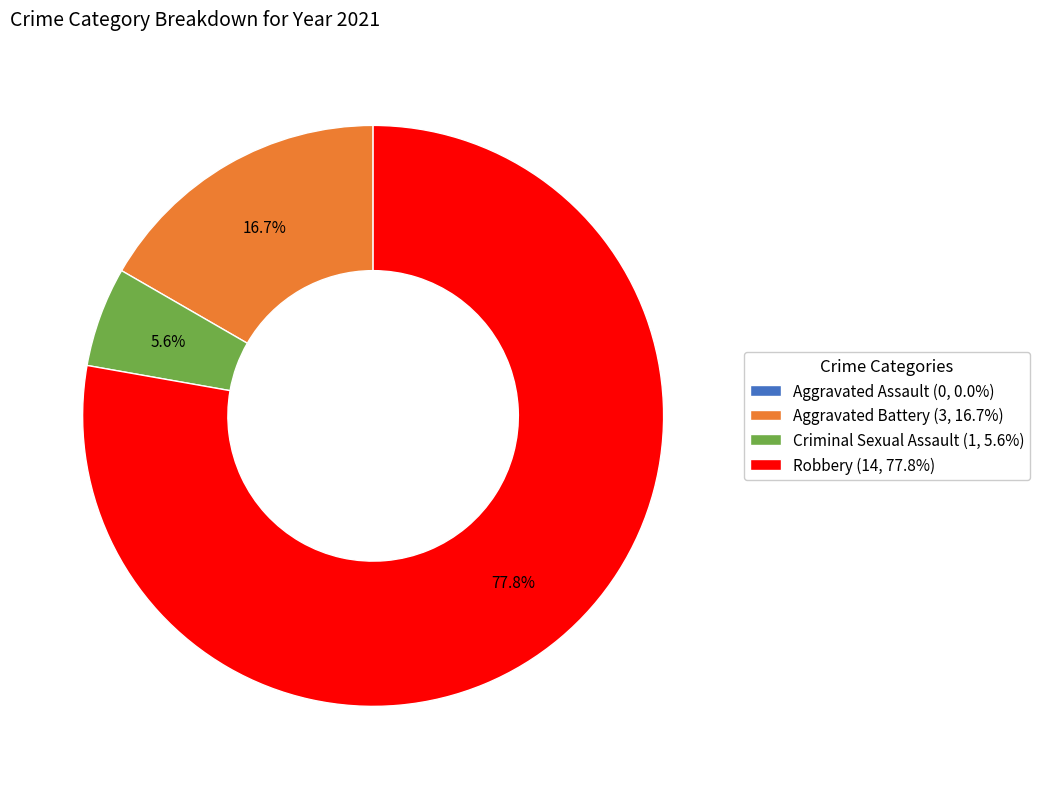

To the nearest percent, what is the average slice percentage?

25%